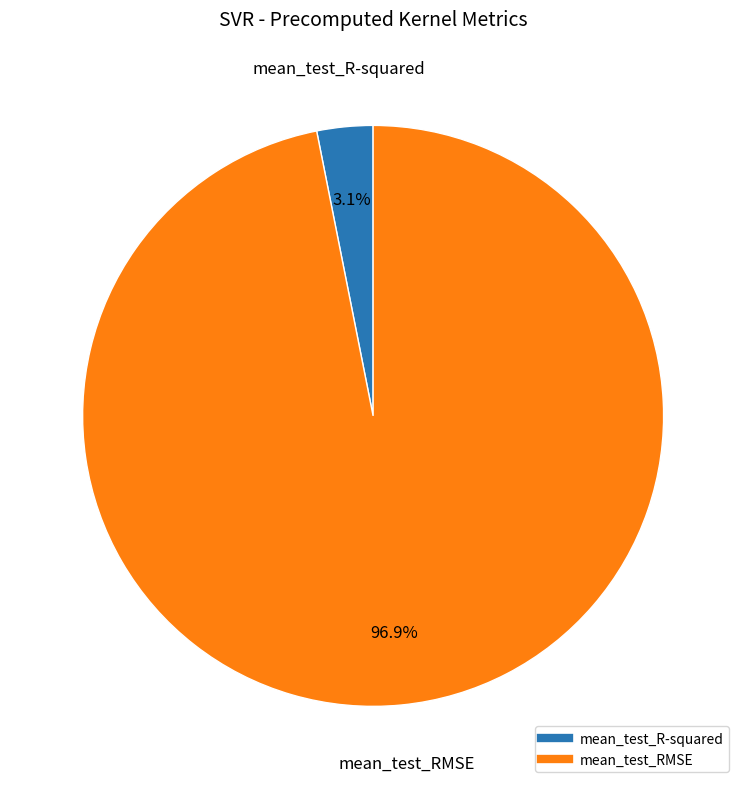

Between mean_test_RMSE and mean_test_R-squared, which is larger?

mean_test_RMSE